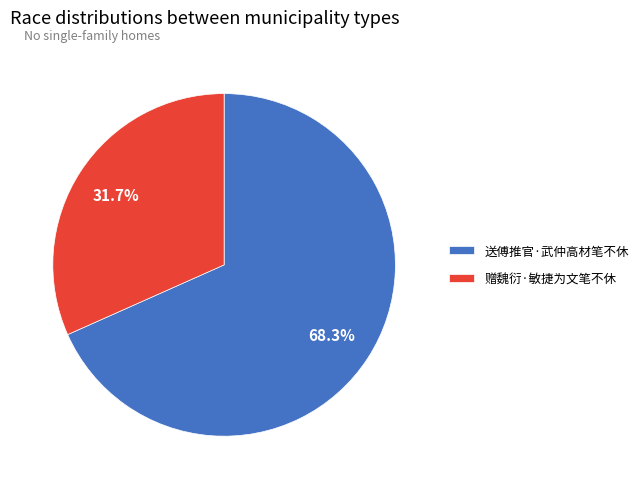

Approximately how many times larger is the value at 赠魏衍·敏捷为文笔不休 compared to 送傅推官·武仲高材笔不休?

0.5